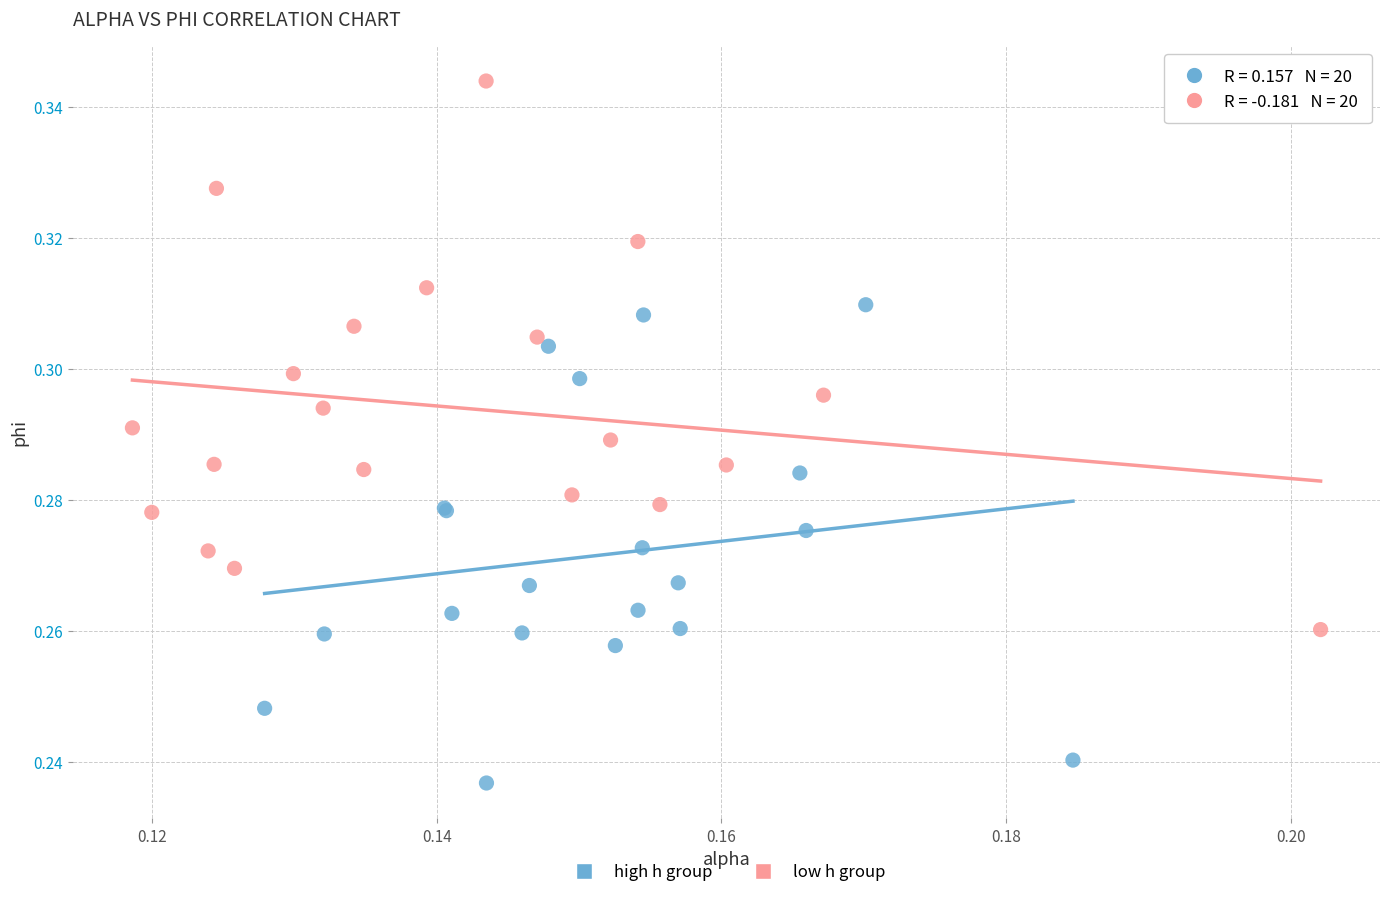

Which series has the widest spread of Y values?

low h group